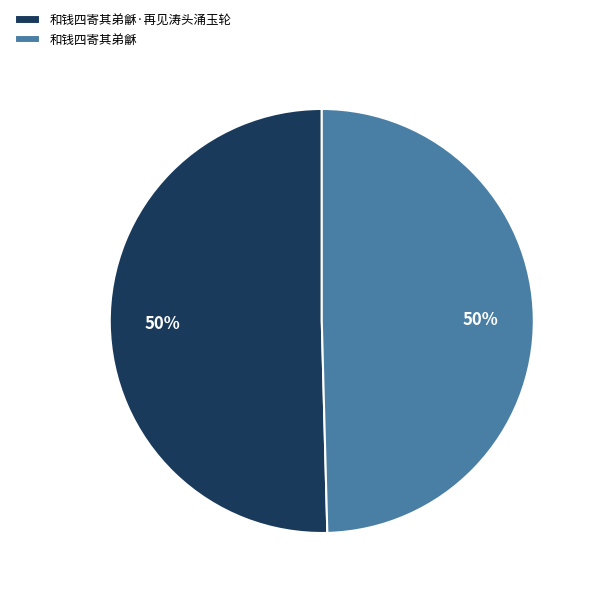

To the nearest percent, what percentage of the pie is 和钱四寄其弟龢·再见涛头涌玉轮?

50%